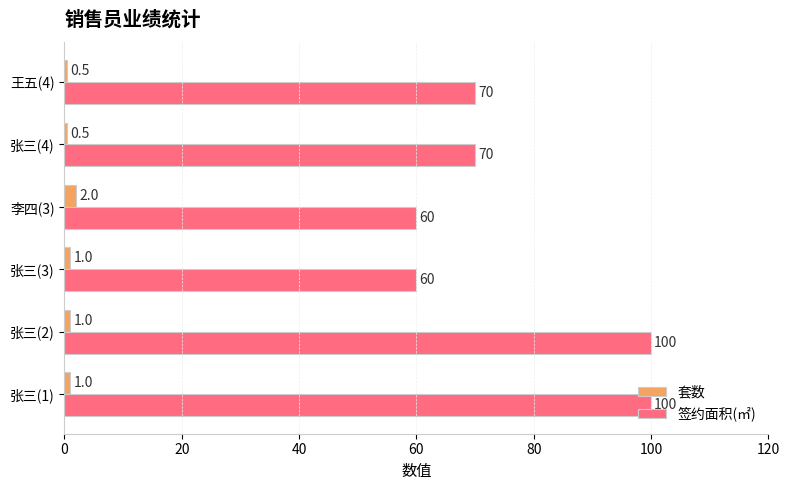

What is the maximum value shown in the chart?

100.0